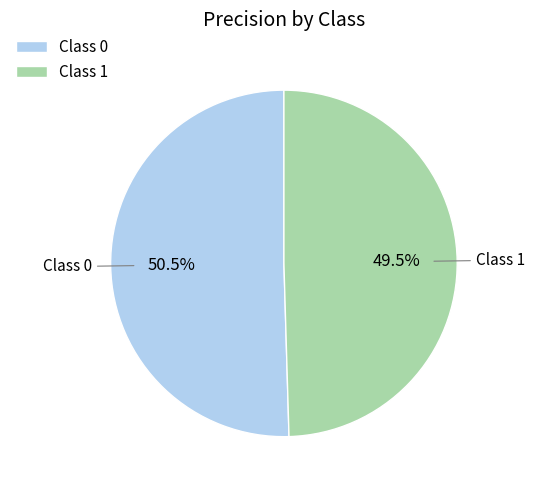

Is the sum of Class 0 and Class 1 greater than half?

Yes